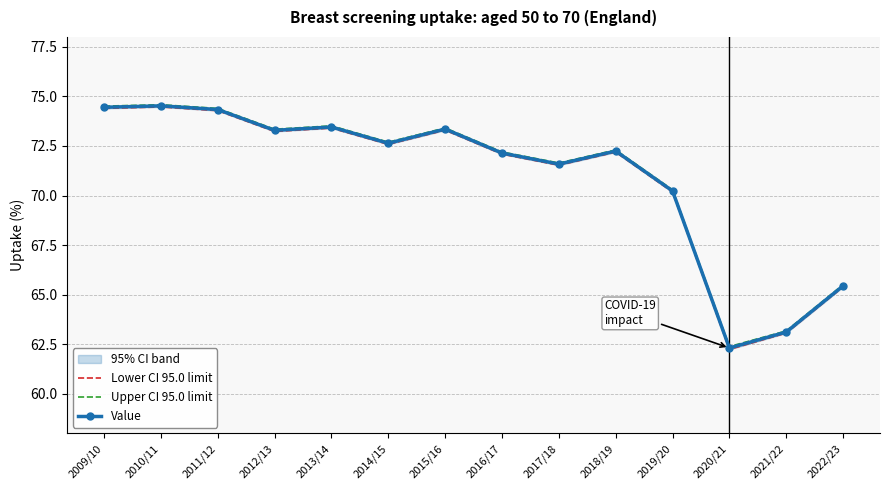

What is the value of the Lower CI 95.0 limit point at the 11th from the left?

70.2